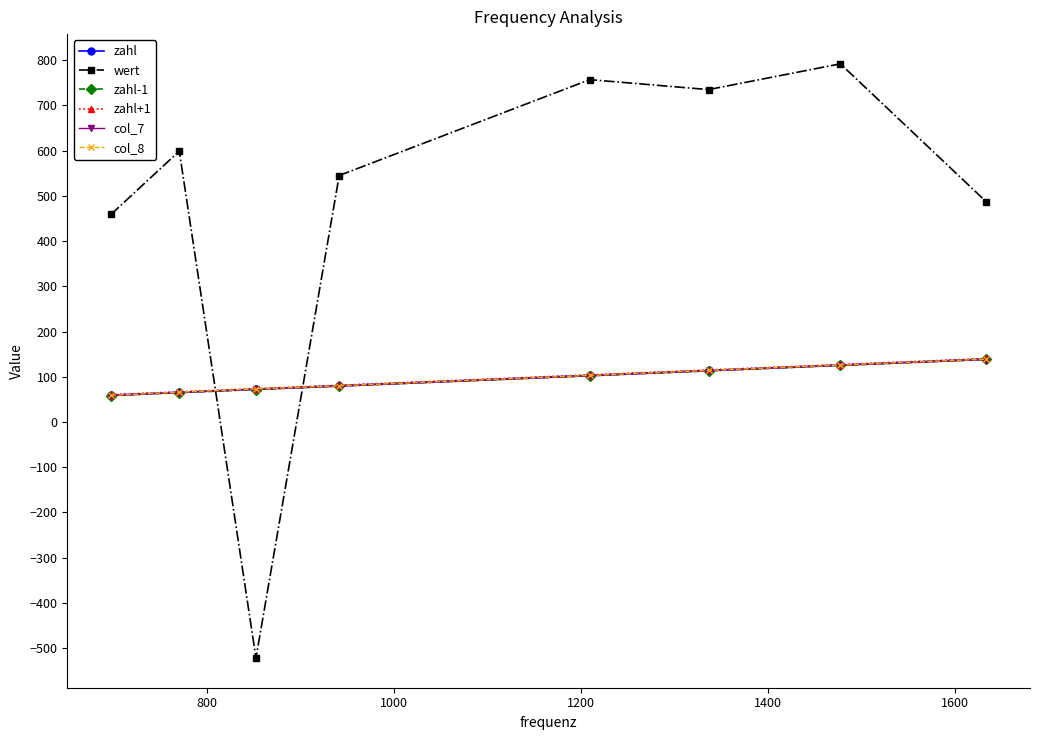

What is the value of the zahl-1 point at the 1st from the left?

58.5